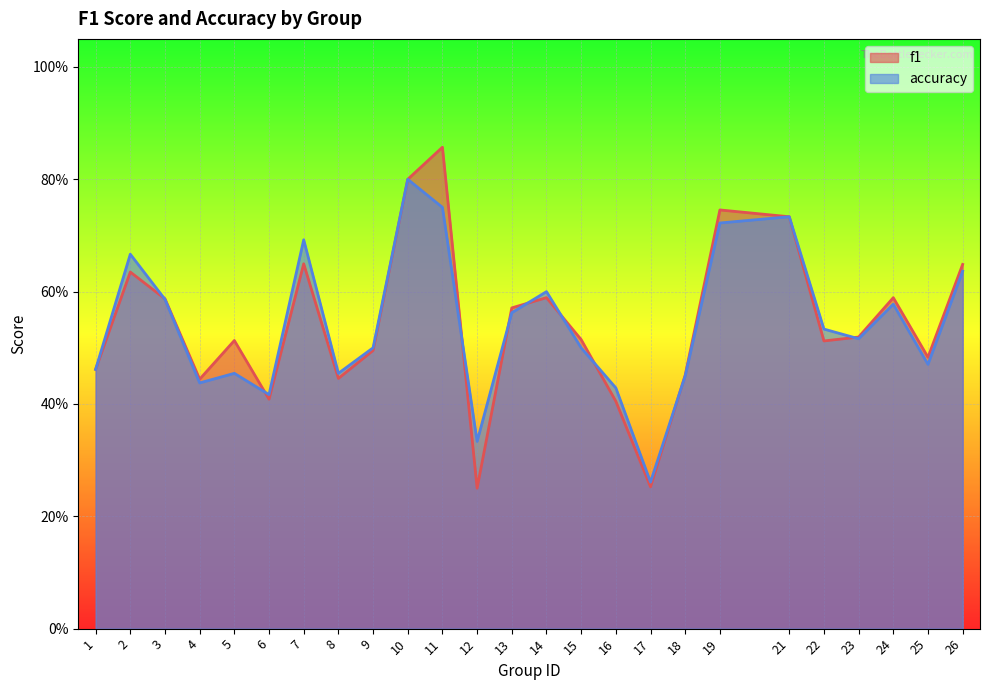

List the labels in order of accuracy value, largest first.

10, 11, 21, 19, 7, 2, 26, 14, 3, 24, 13, 22, 23, 9, 15, 25, 1, 5, 8, 18, 4, 16, 6, 12, 17